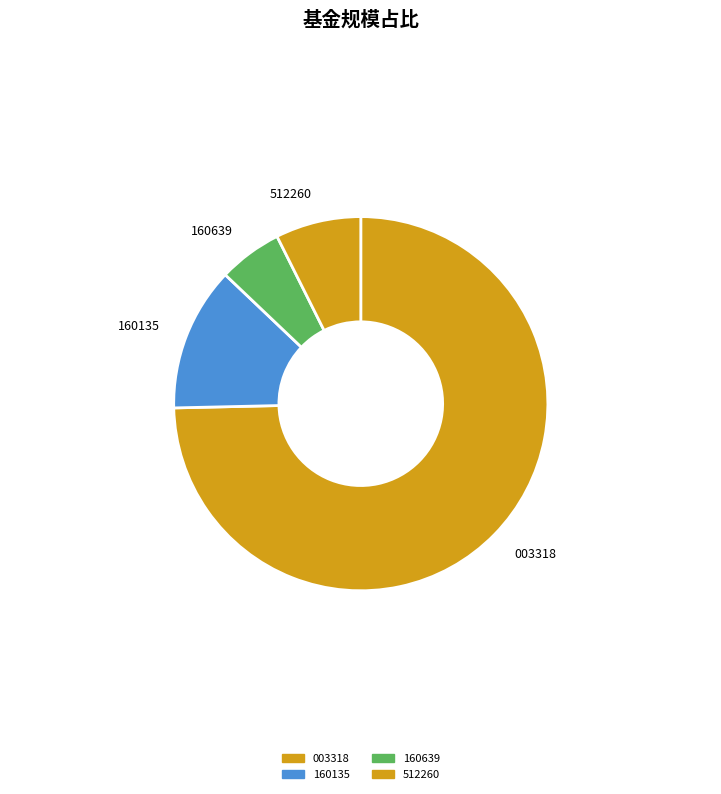

Rank the categories by value from highest to lowest.

003318, 160135, 512260, 160639